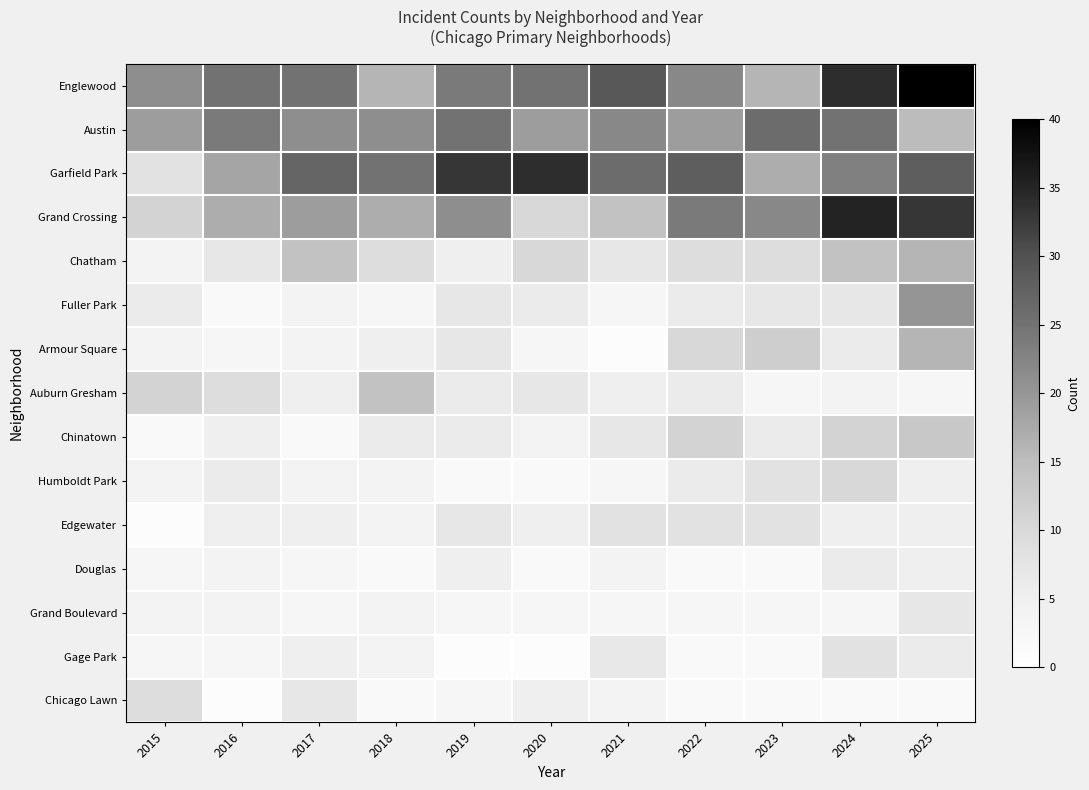

True or false: Douglas has a value of 3.0 at 2018.

False